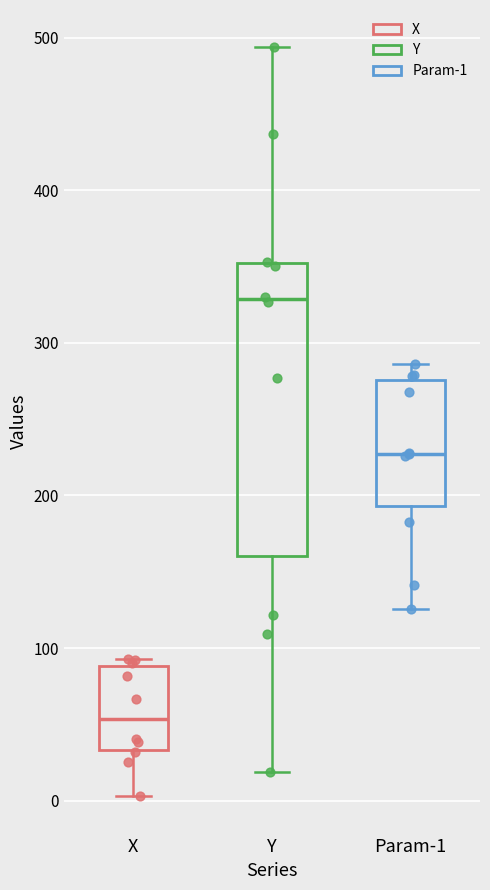

Reading left to right, transcribe this box plot: for each box, give where its median line is, the range the box spans, and where its two whiskers end, as read against the y-axis. The values are not printed on the chart, so give them approximately, as read against the axis.

X: median 50, box 30 to 90, whiskers 0 to 90 (just above the box's upper edge)
Y: median 330, box 160 to 350, whiskers 20 to 490
Param-1: median 230, box 190 to 280, whiskers 130 to 290